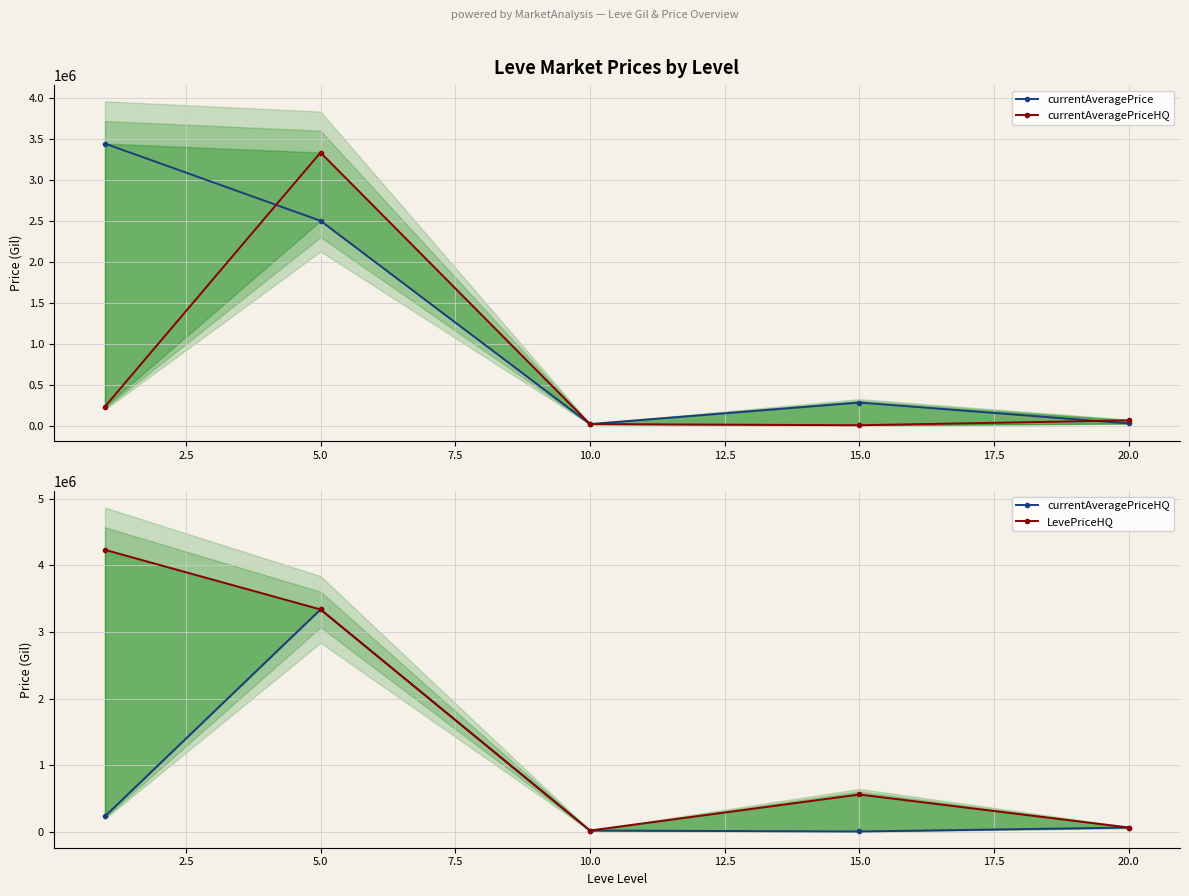

What is the difference between the maximum and minimum values in the currentAveragePrice series?

3428203.7